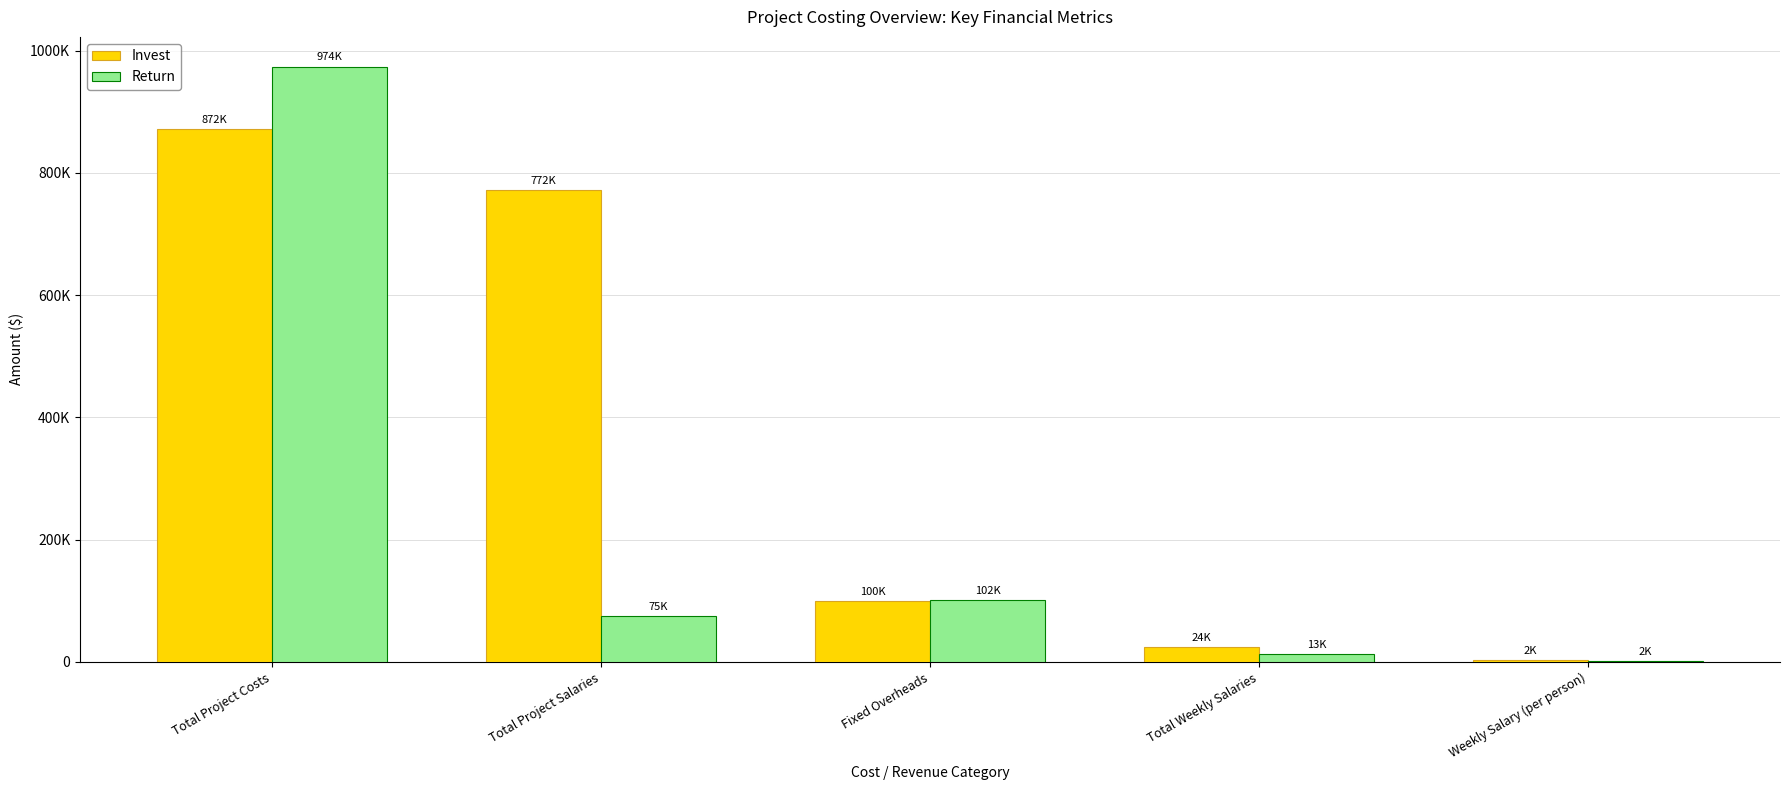

What are all the series names shown in the legend?

Invest, Return